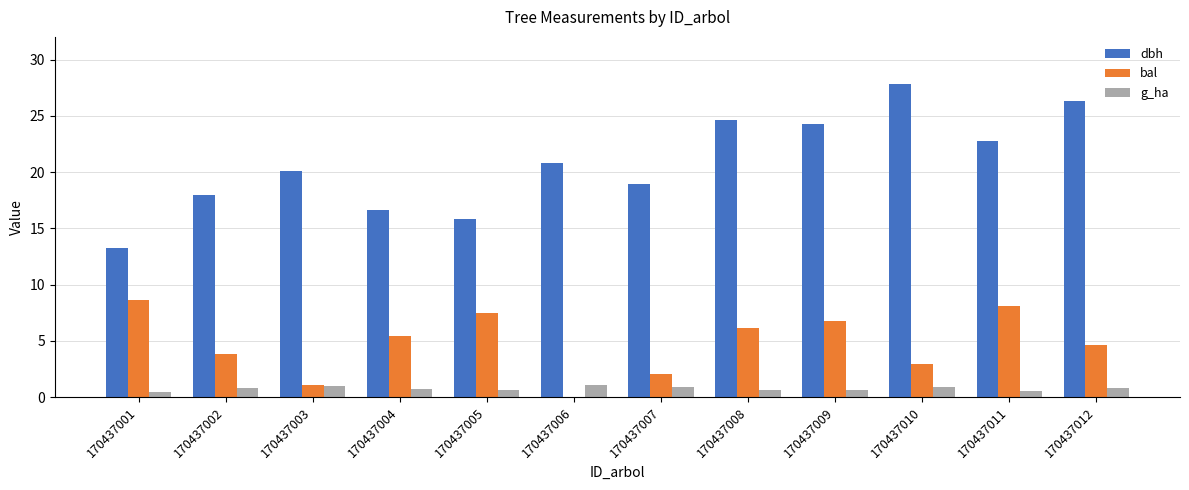

Which series changed the most between 170437003 and 170437009?

bal